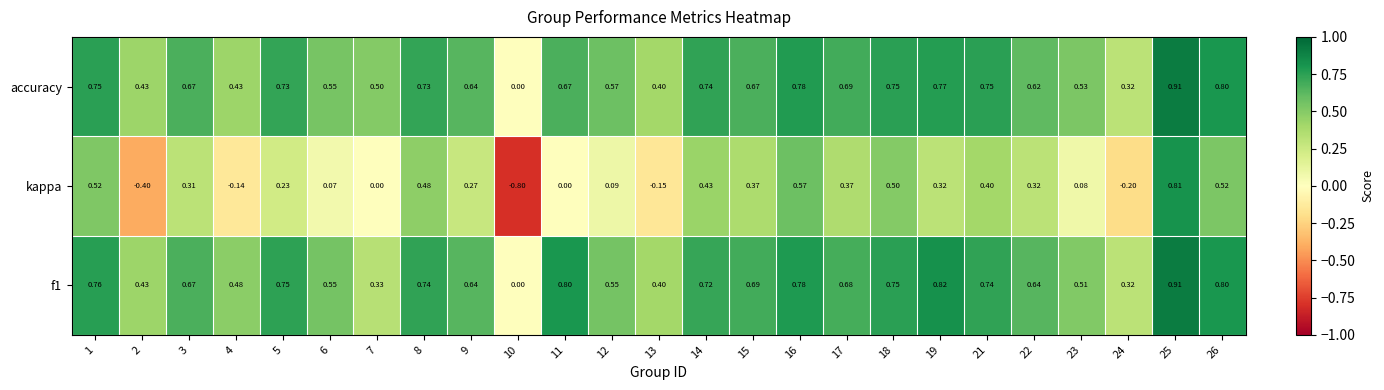

How many distinct data groups are displayed?

3